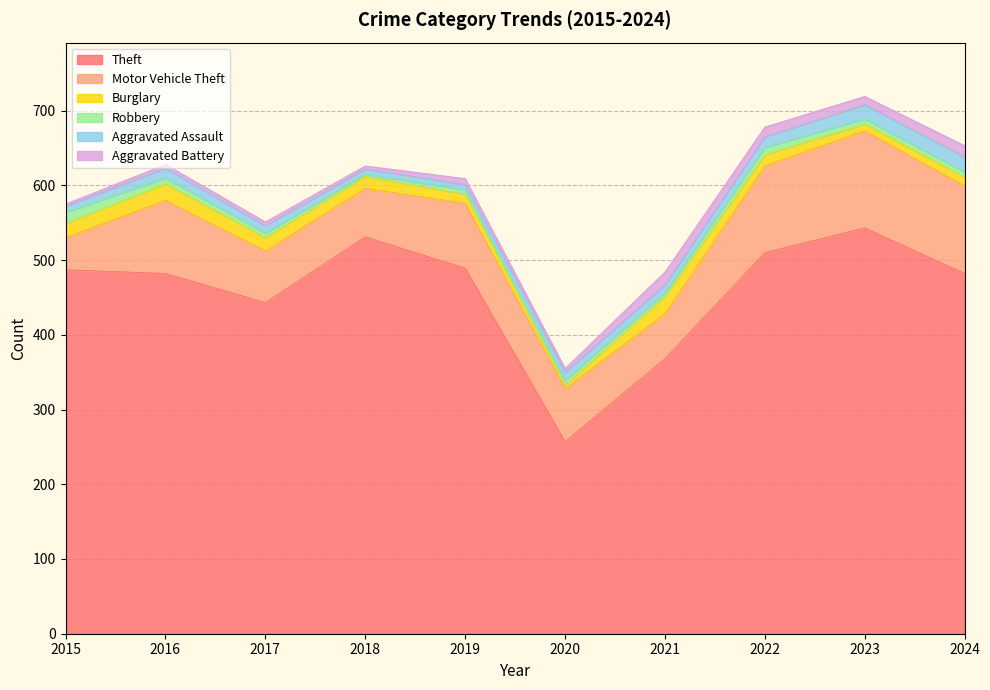

True or false: Motor Vehicle Theft and Burglary intersect in this chart.

False